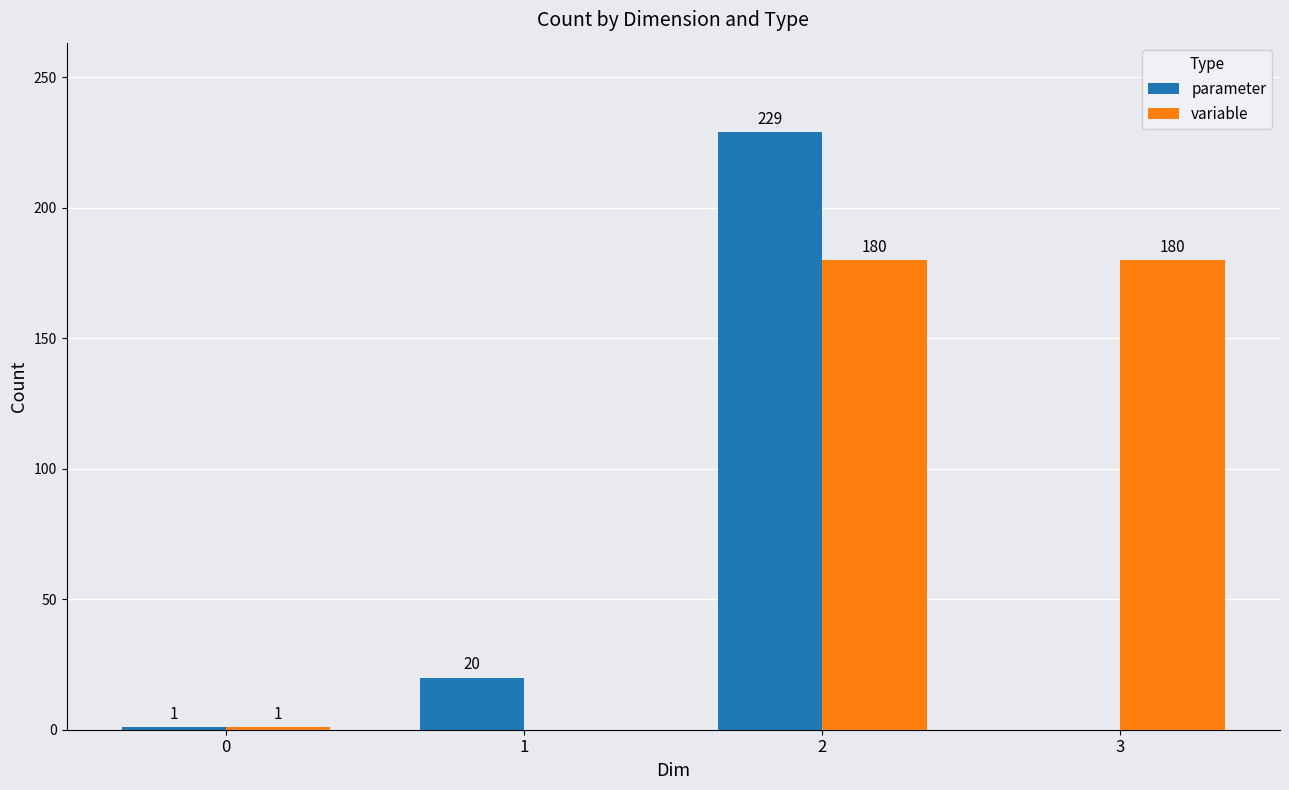

How many groups of bars are there?

4